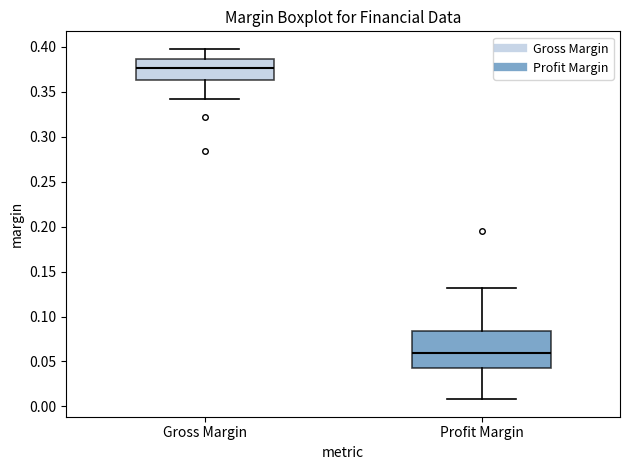

Which box's median line is the highest?

Gross Margin